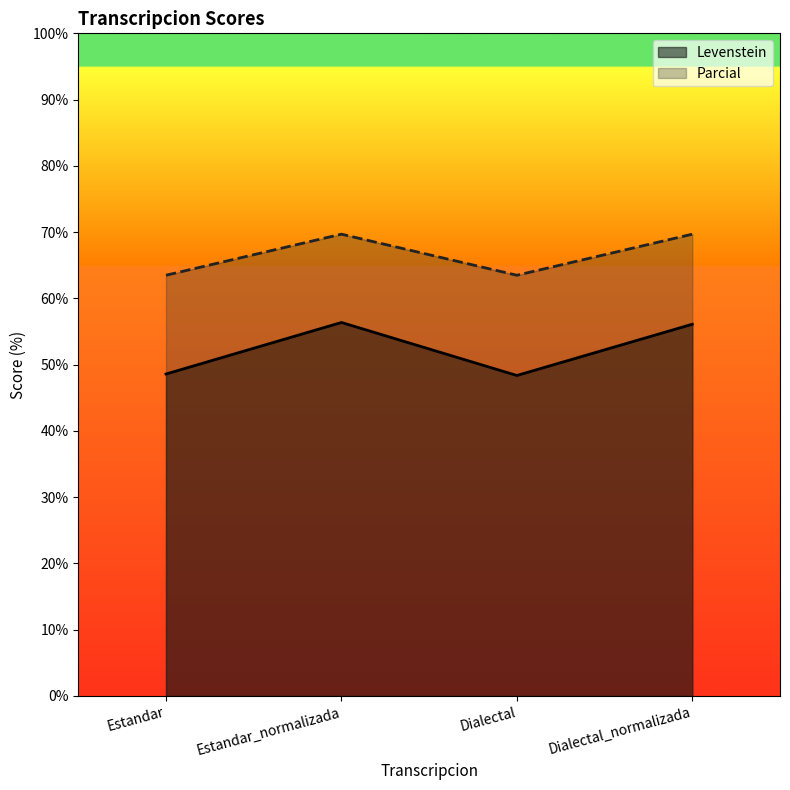

Rank the series by their average value, from lowest to highest.

Levenstein, Parcial